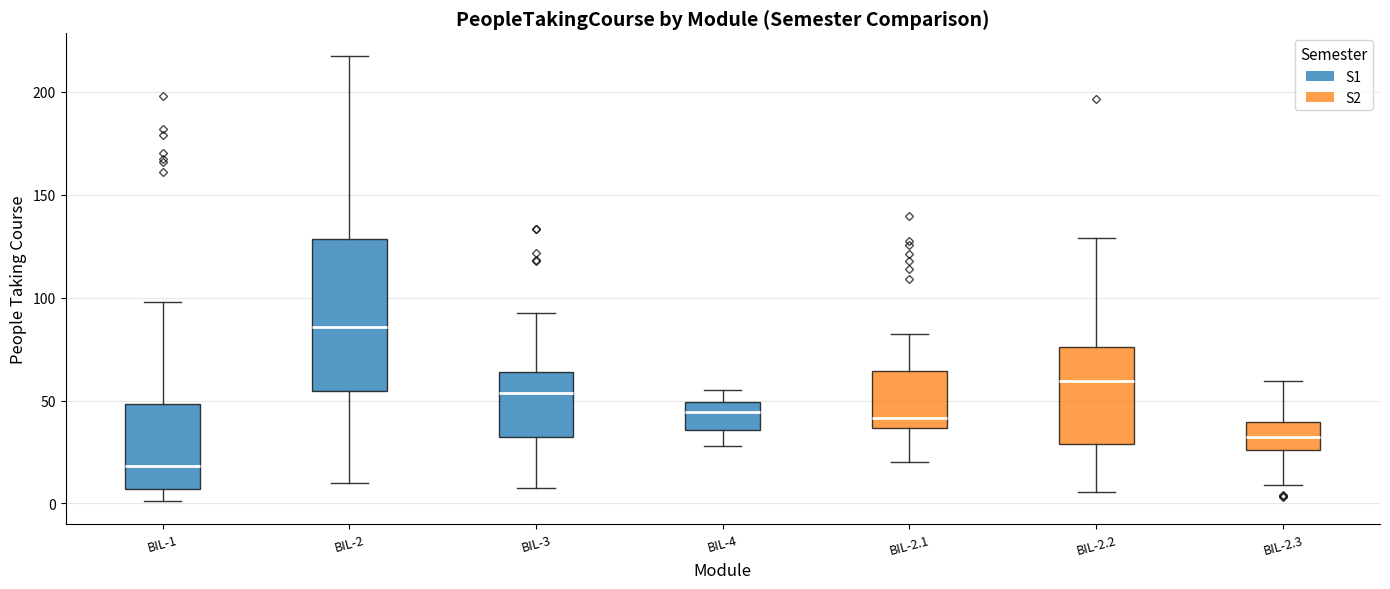

Reading left to right, transcribe this box plot: for each box, give where its median line is, the range the box spans, and where its two whiskers end, as read against the y-axis. The values are not printed on the chart, so give them approximately, as read against the axis.

BIL-1: median 20, box 5 to 50, whiskers 0 to 100
BIL-2: median 85, box 55 to 130, whiskers 10 to 215
BIL-3: median 55, box 30 to 65, whiskers 5 to 90
BIL-4: median 45, box 35 to 50, whiskers 30 to 55
BIL-2.1: median 40, box 35 to 65, whiskers 20 to 80
BIL-2.2: median 60, box 30 to 75, whiskers 5 to 130
BIL-2.3: median 30, box 25 to 40, whiskers 10 to 60